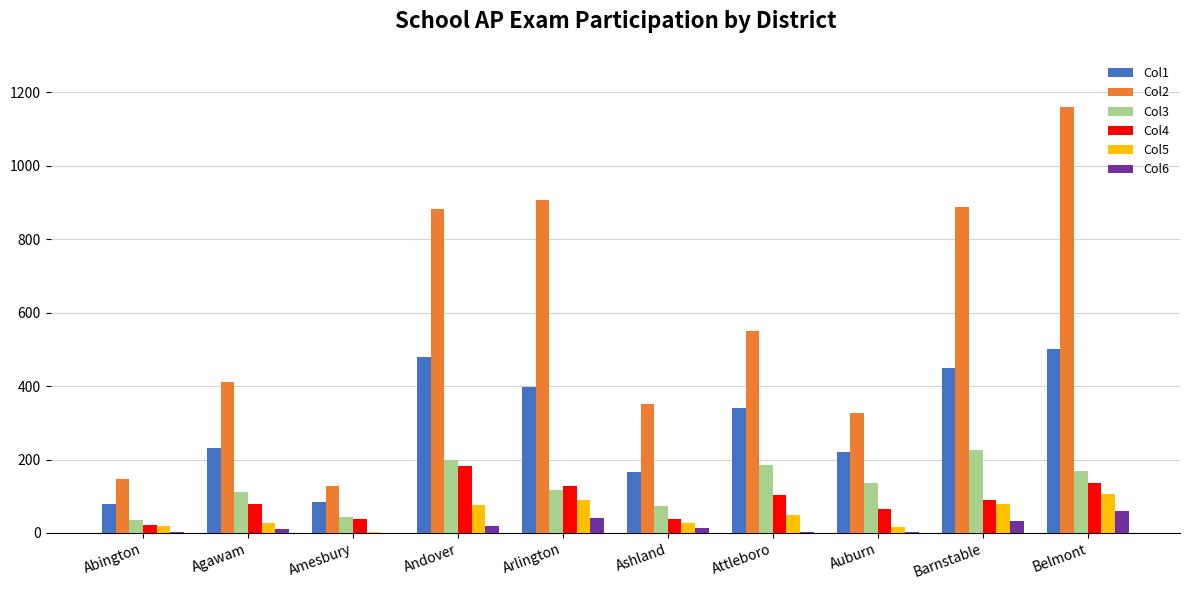

Count the number of data series in this chart.

6